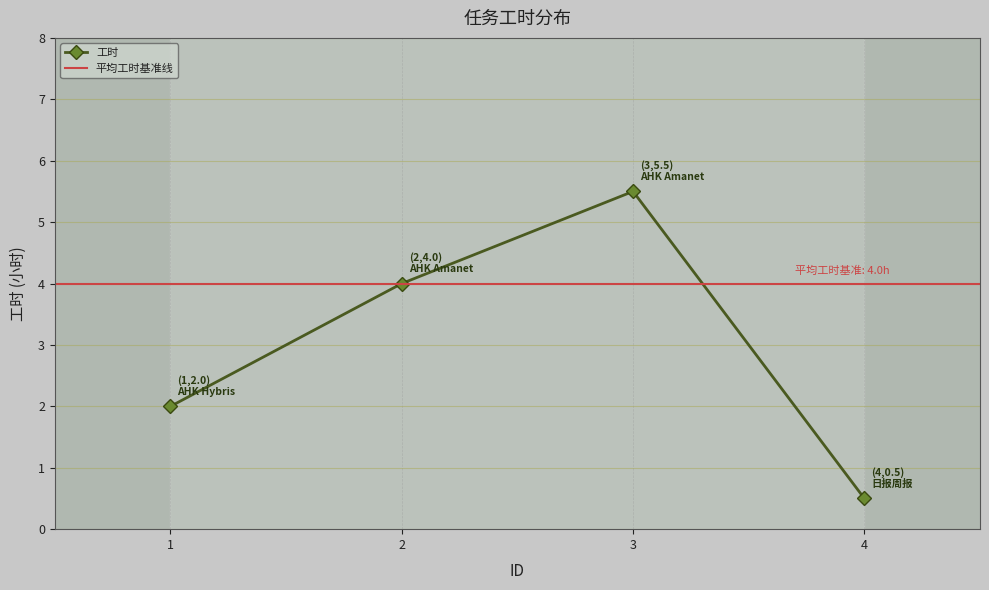

How many values are below 4?

2